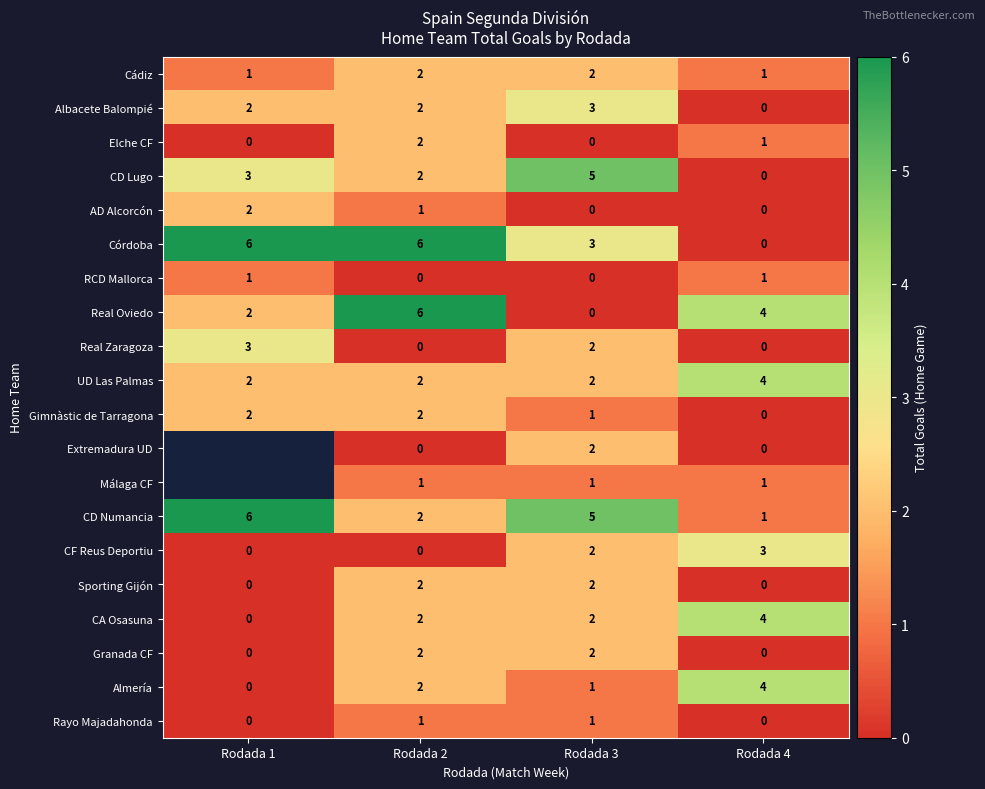

Is it true that Real Oviedo equals 4 at Rodada 2?

False